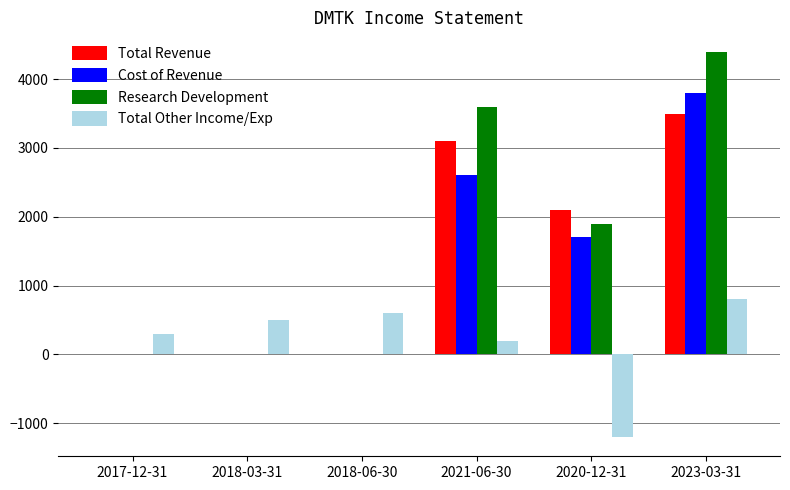

Read the Cost of Revenue value at 2020-12-31.

1700